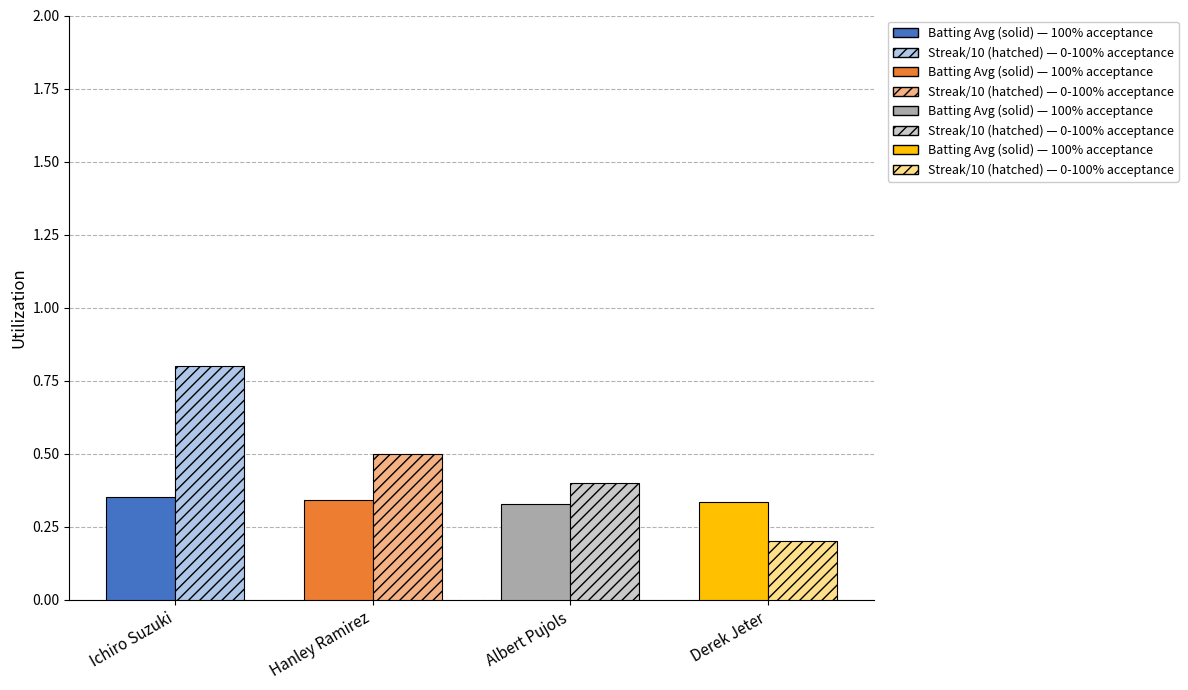

What is the smallest value displayed?

0.2